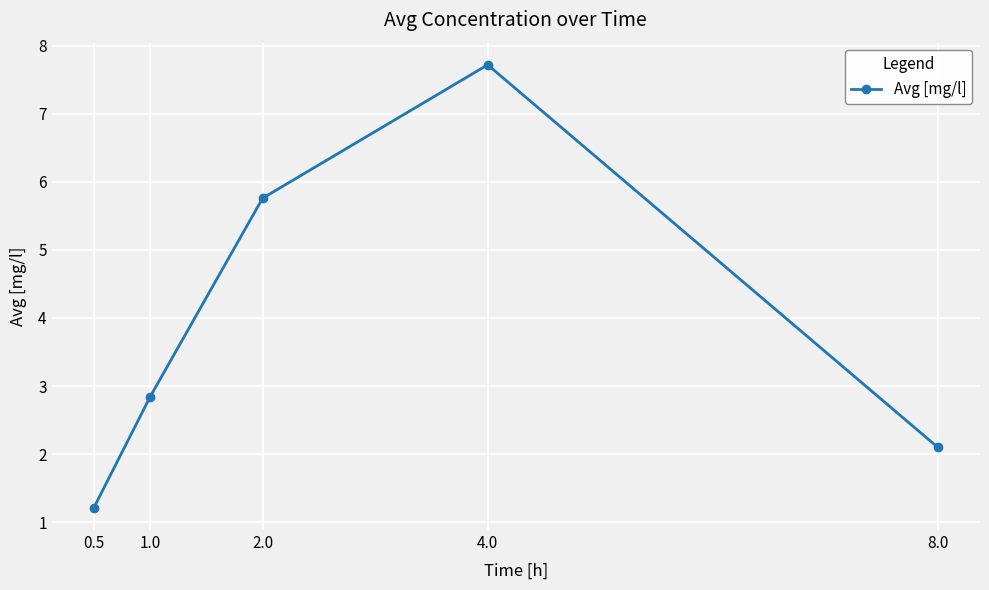

Is it true that the value at 1.0 is 2.8?

True